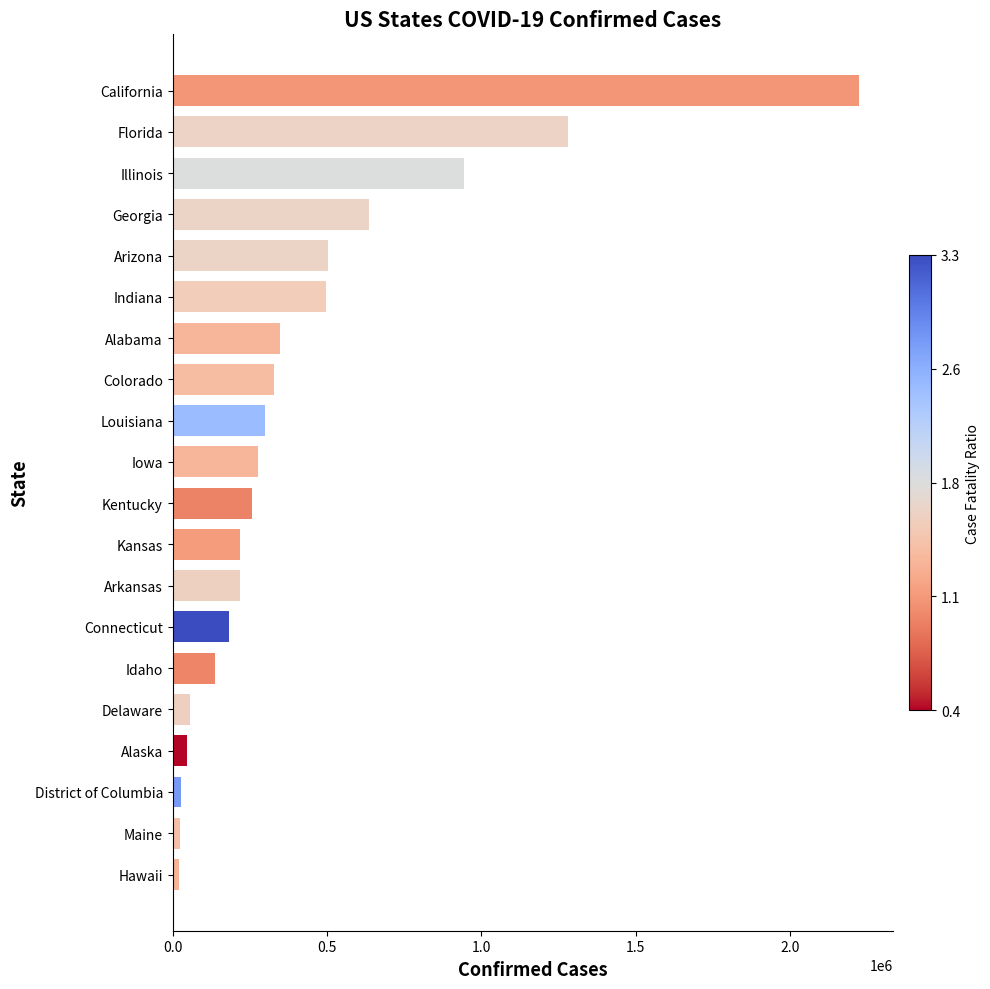

How many bars are there in total?

20